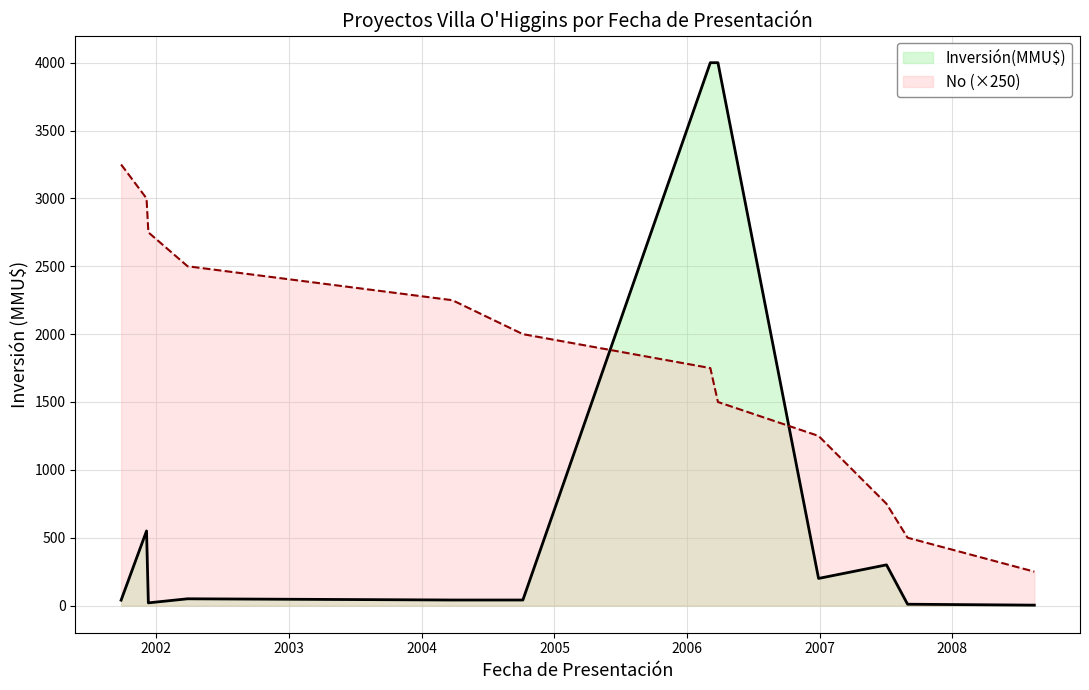

Which series has the widest spread of values?

Inversión(MMU$)